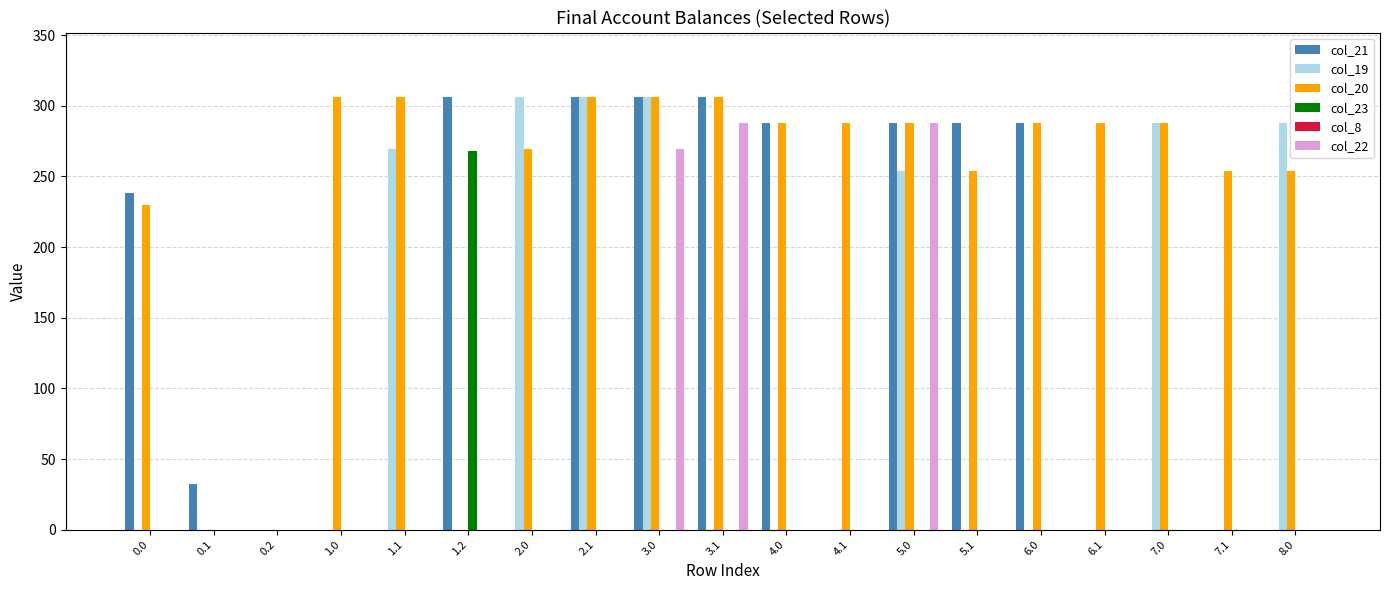

Are the bars horizontal?

No